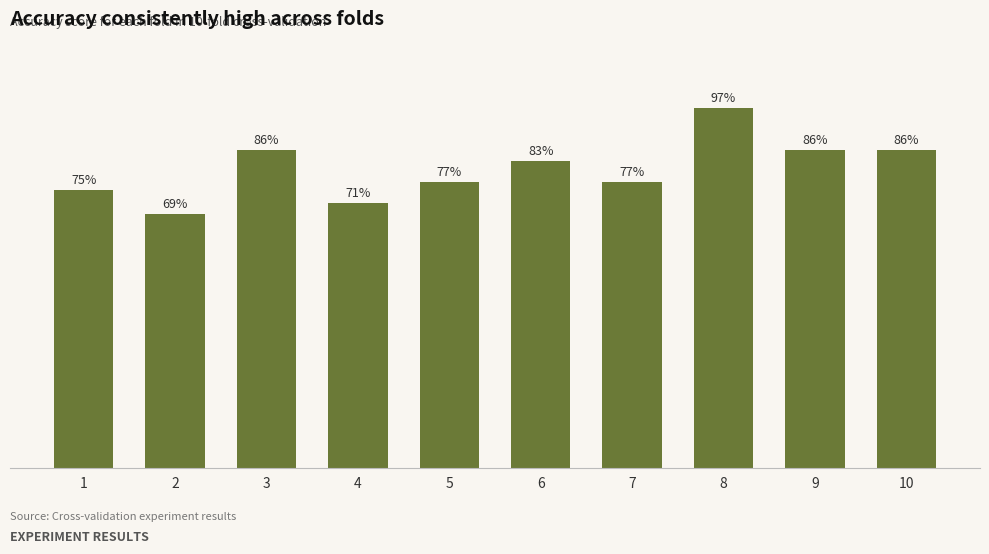

Reading right to left, extract all data points from this chart.

10=0.9	9=0.9	8=1.0	7=0.8	6=0.8	5=0.8	4=0.7	3=0.9	2=0.7	1=0.8